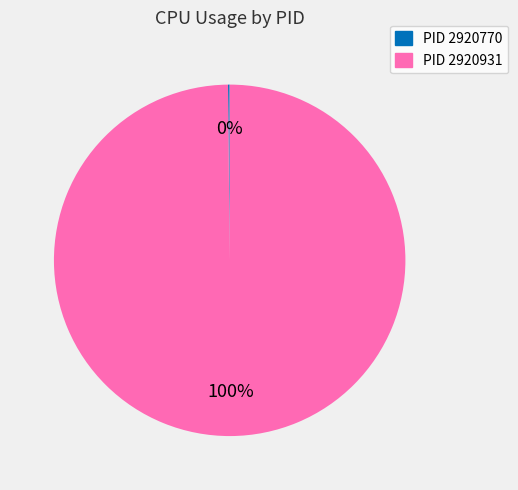

To the nearest percent, what is the difference between the largest and smallest slice percentages?

100%